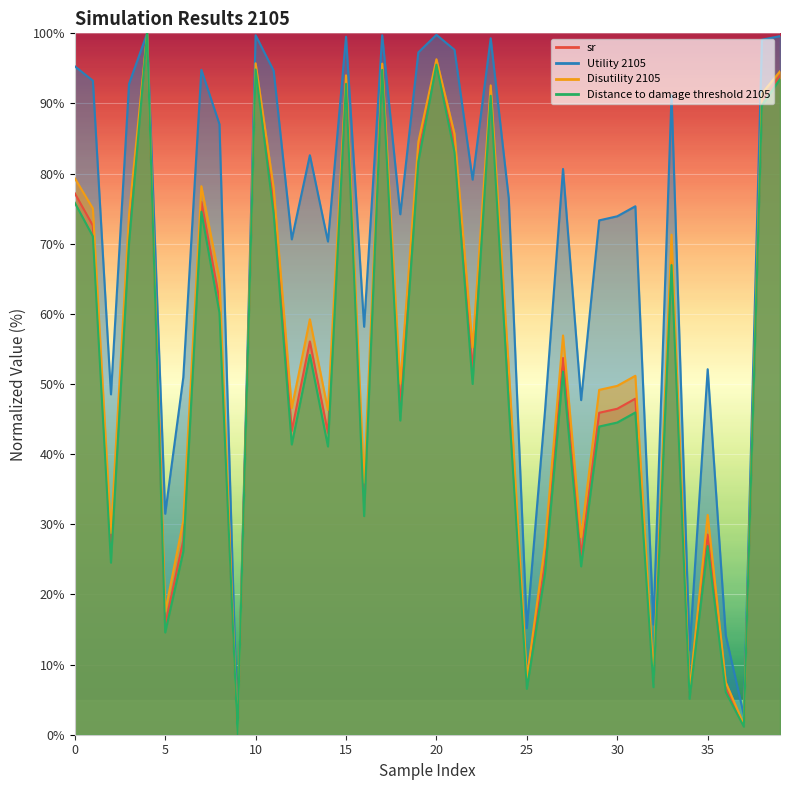

Count the number of data series in this chart.

4